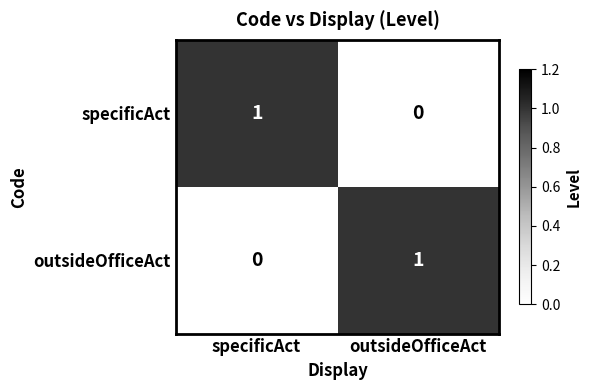

Is the value of outsideOfficeAct at specificAct greater than the value of specificAct at specificAct?

No